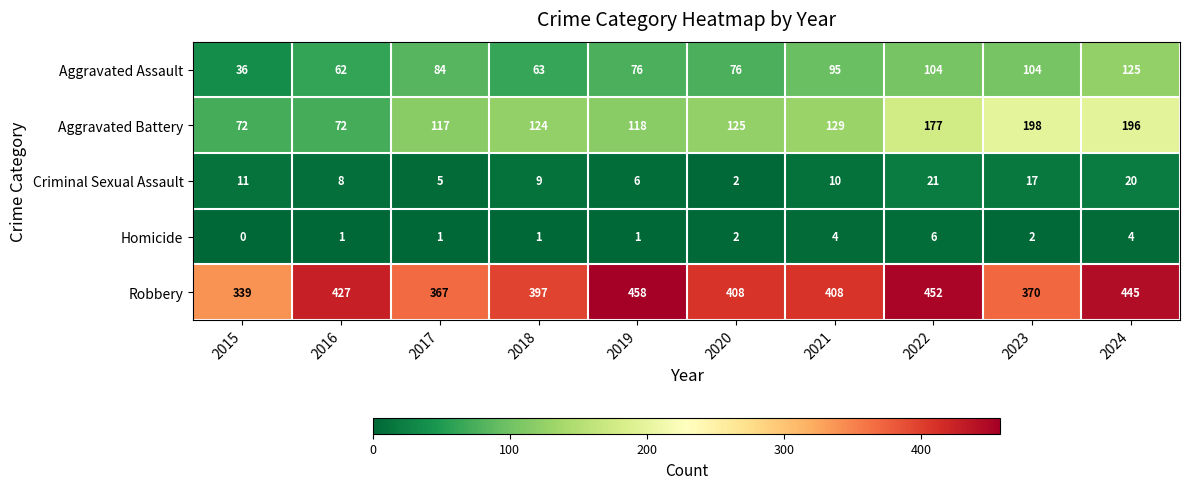

True or false: Homicide has a value of 1 at 2018.

True